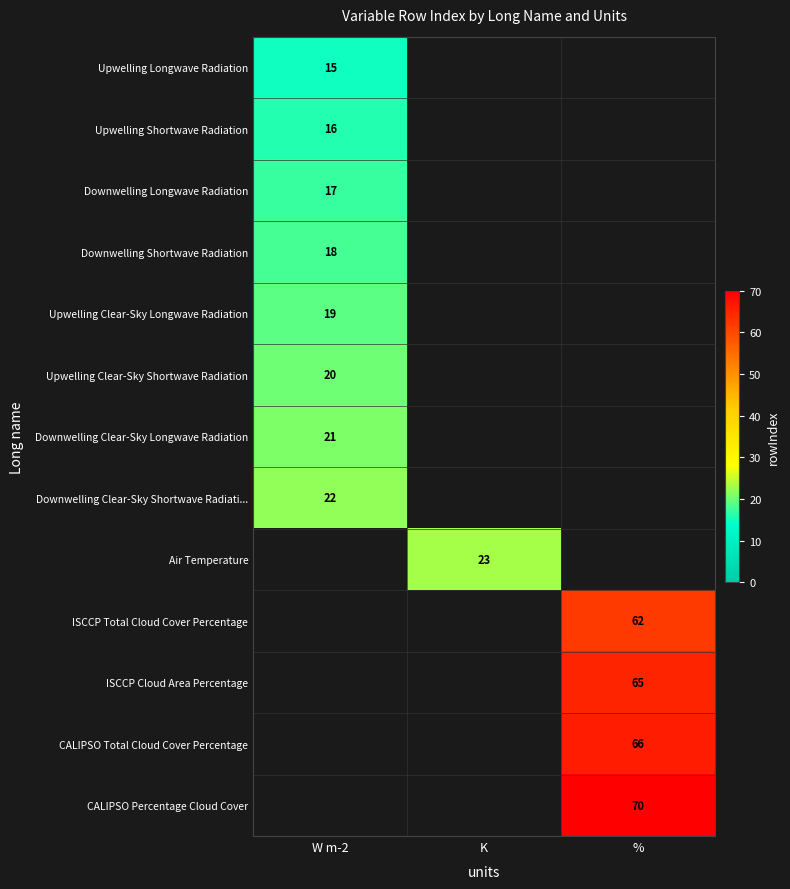

True or false: Downwelling Clear-Sky Longwave Radiation has a value of 13 at W m-2.

False